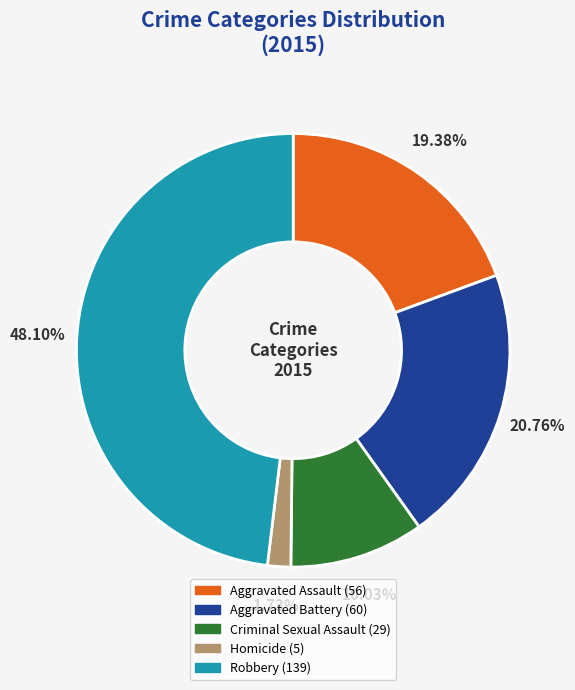

What percentage is the Robbery slice, to the nearest percent?

48%